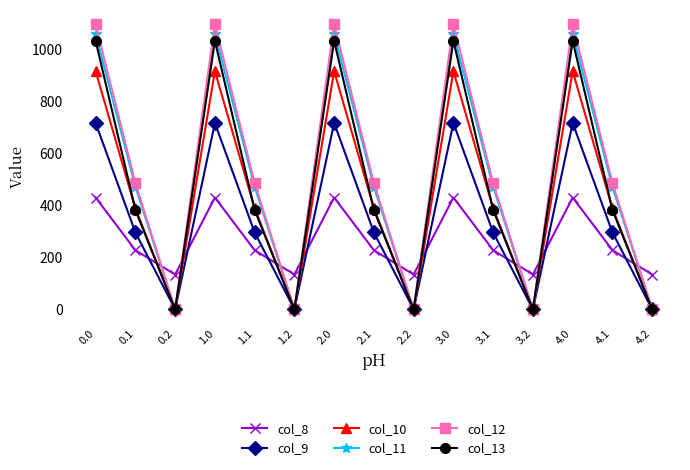

In col_12, how many points are lower than both neighbors (excluding endpoints)?

4